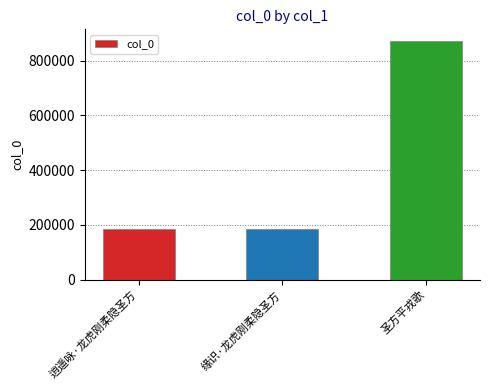

What is the change in value from 逍遥咏·龙虎刚柔隐圣方 to 缘识·龙虎刚柔隐圣方?

-147